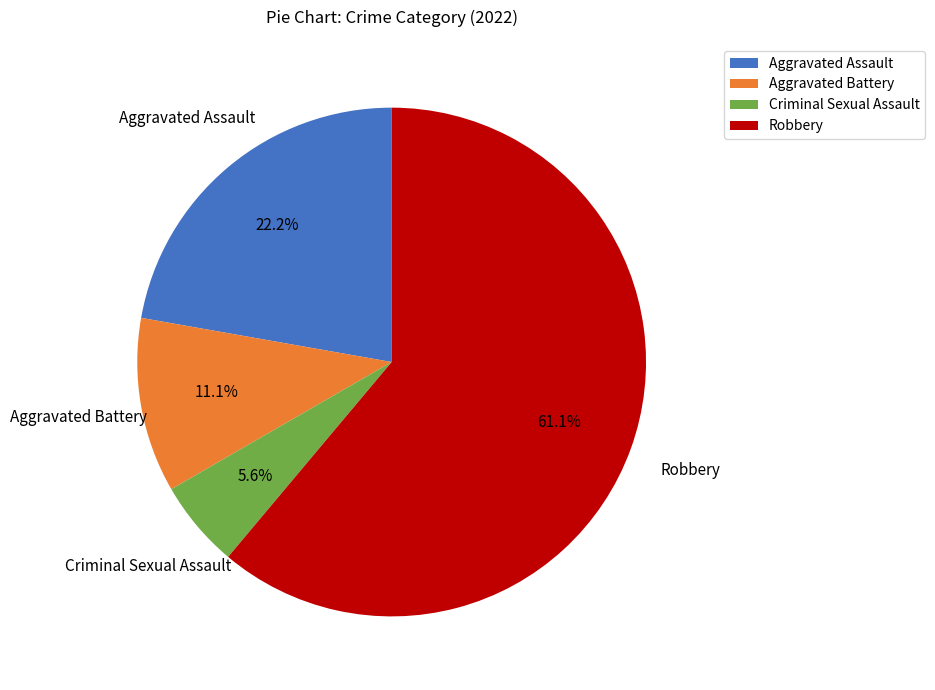

Does Robbery represent more than half of the total?

Yes